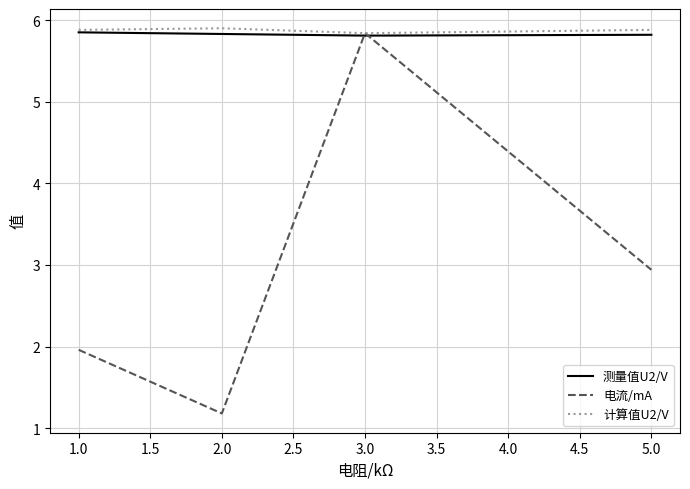

Where is the first local maximum for 电流/mA?

3.0